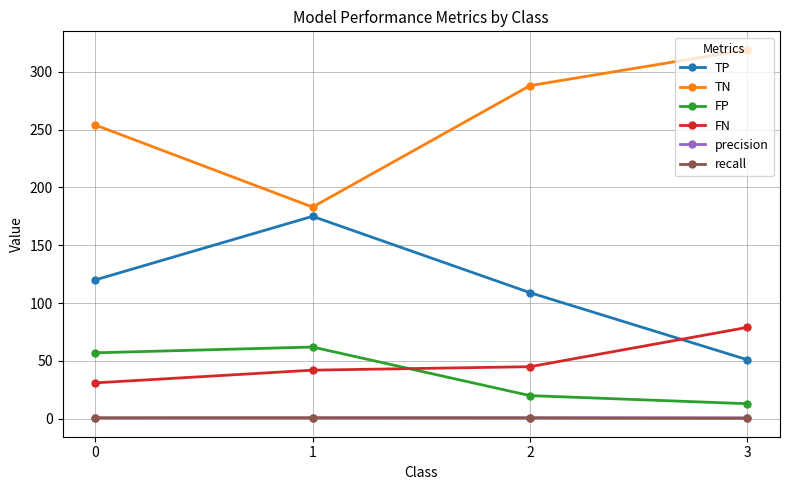

Rank the categories by TN value from highest to lowest.

3, 2, 0, 1